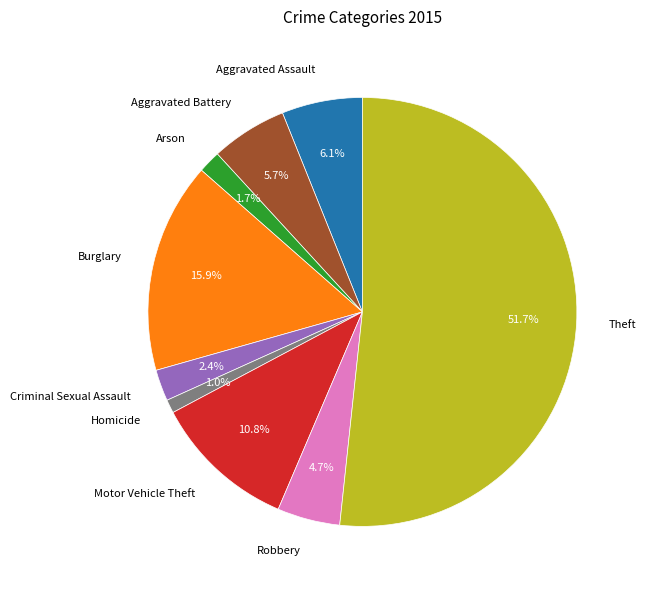

Combined, do Criminal Sexual Assault and Robbery account for over 50%?

No